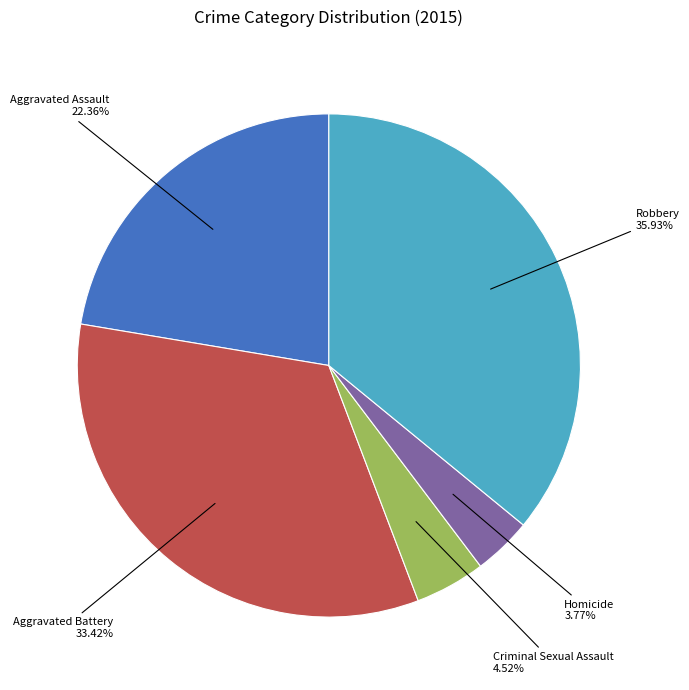

Does any single category account for the majority?

No